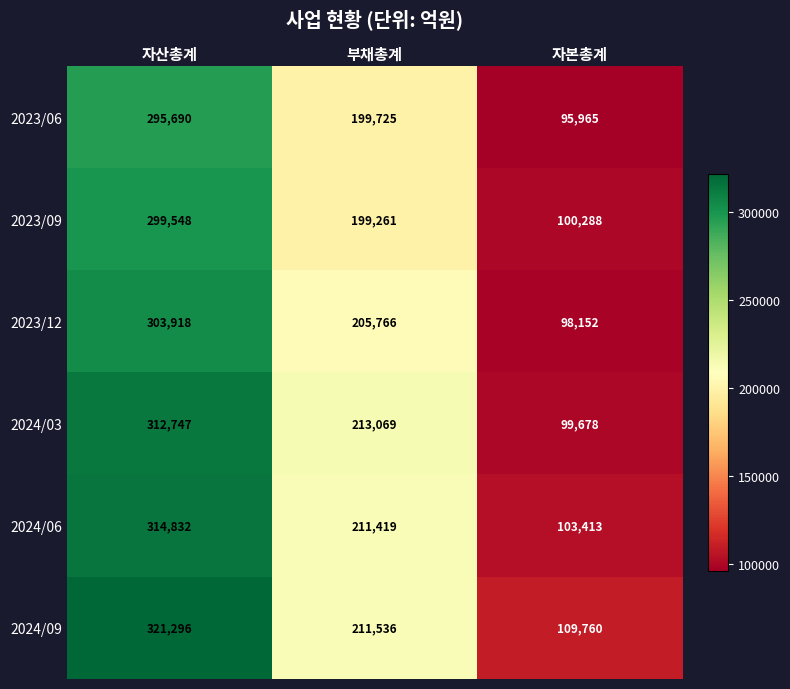

Rank the series at 자본총계 from highest to lowest value.

2024/09, 2024/06, 2023/09, 2024/03, 2023/12, 2023/06